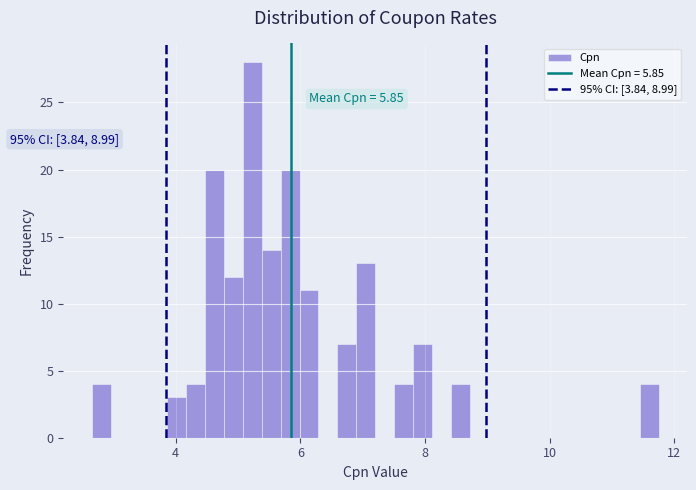

Around what value on the x-axis is the tallest bar? Give the approximate position of its centre, as read against the axis.

5.2